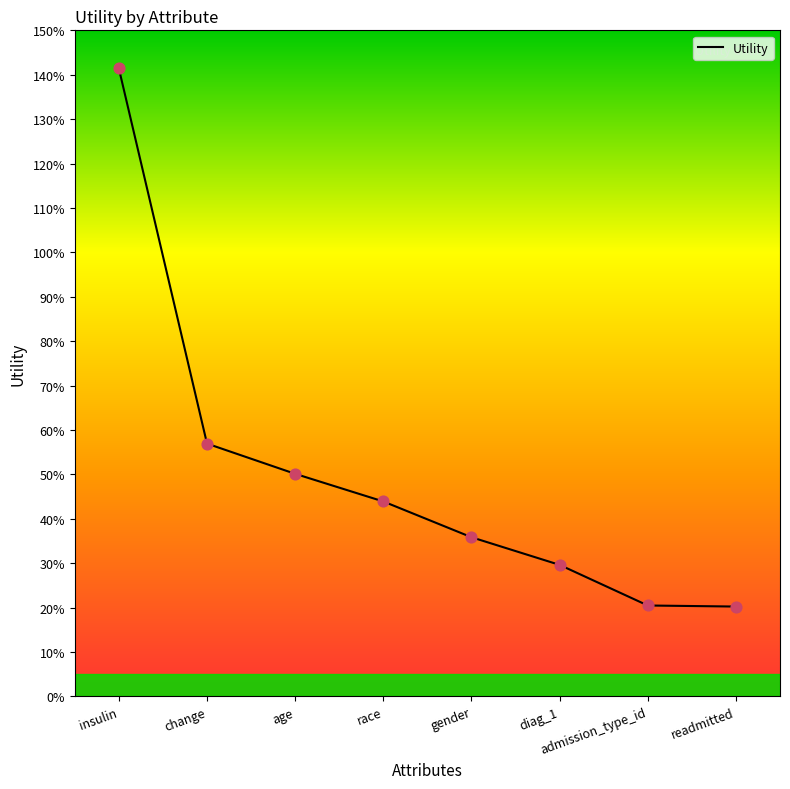

What is the change in value from diag_1 to readmitted?

-0.1